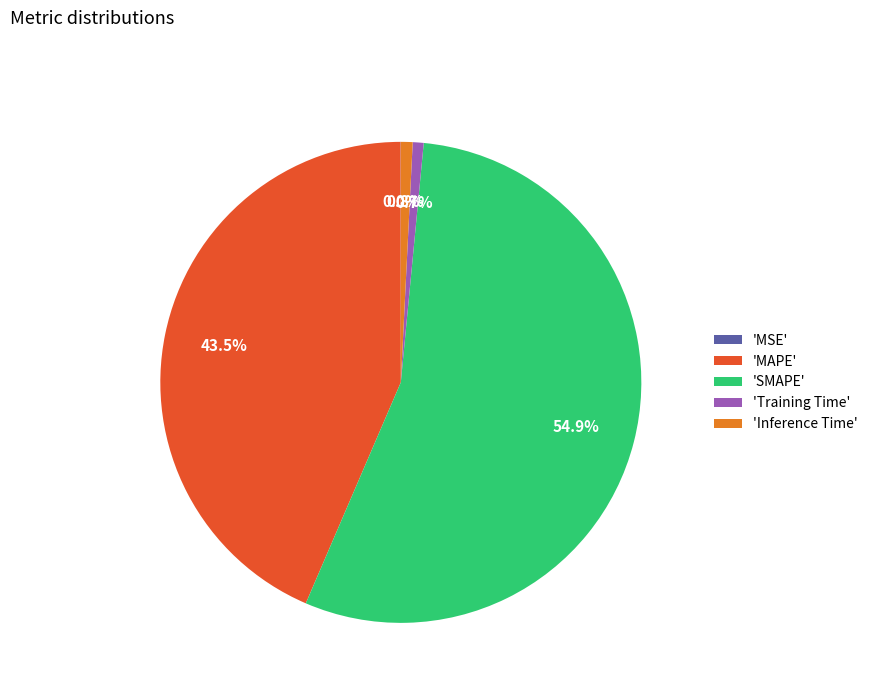

Which category has the biggest portion of the pie?

'SMAPE'